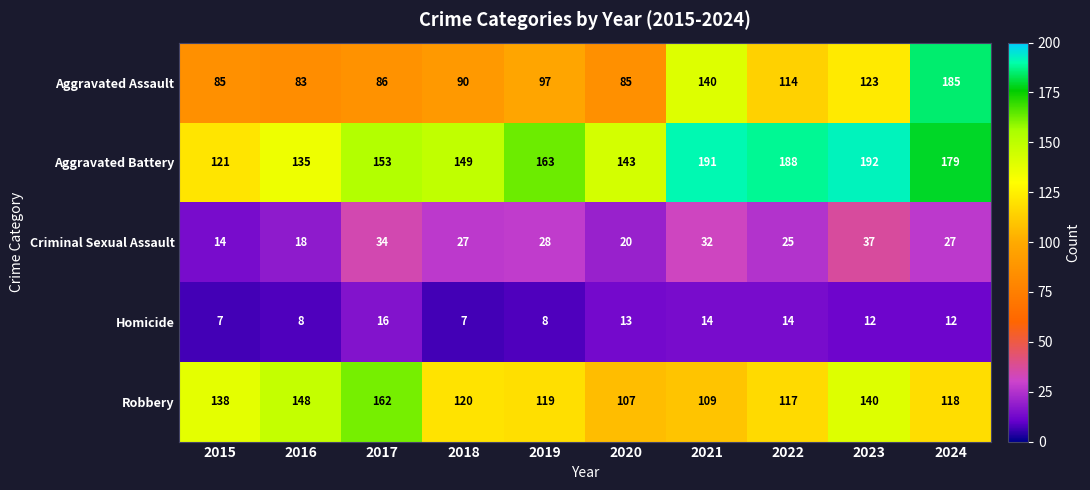

Rank the series at 2017 from highest to lowest value.

Robbery, Aggravated Battery, Aggravated Assault, Criminal Sexual Assault, Homicide